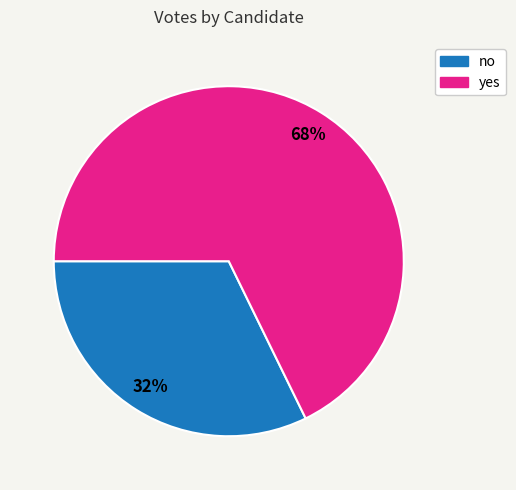

To the nearest percent, what is the difference between the largest and smallest slice percentages?

36%